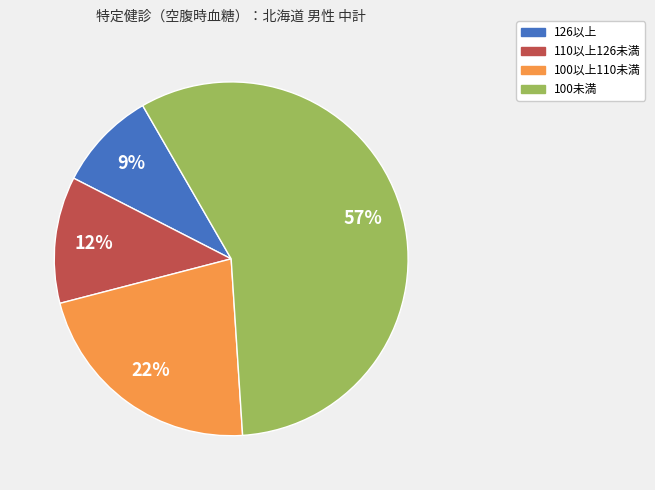

How many segments does this pie chart have?

4